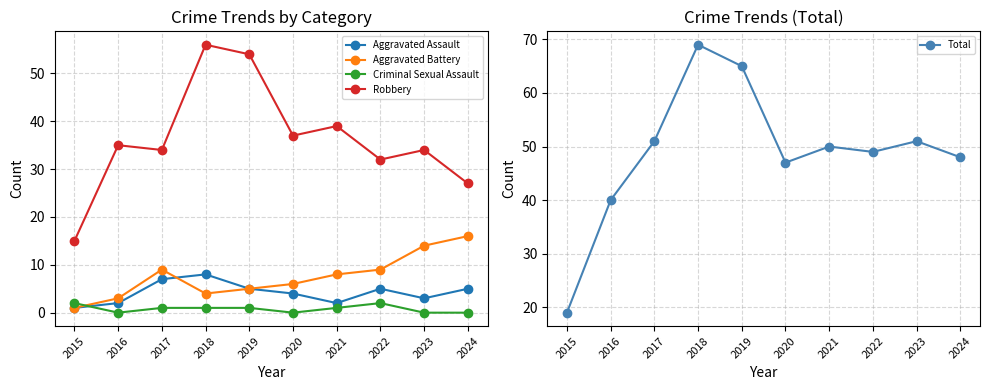

What is the sum of all Criminal Sexual Assault values?

8